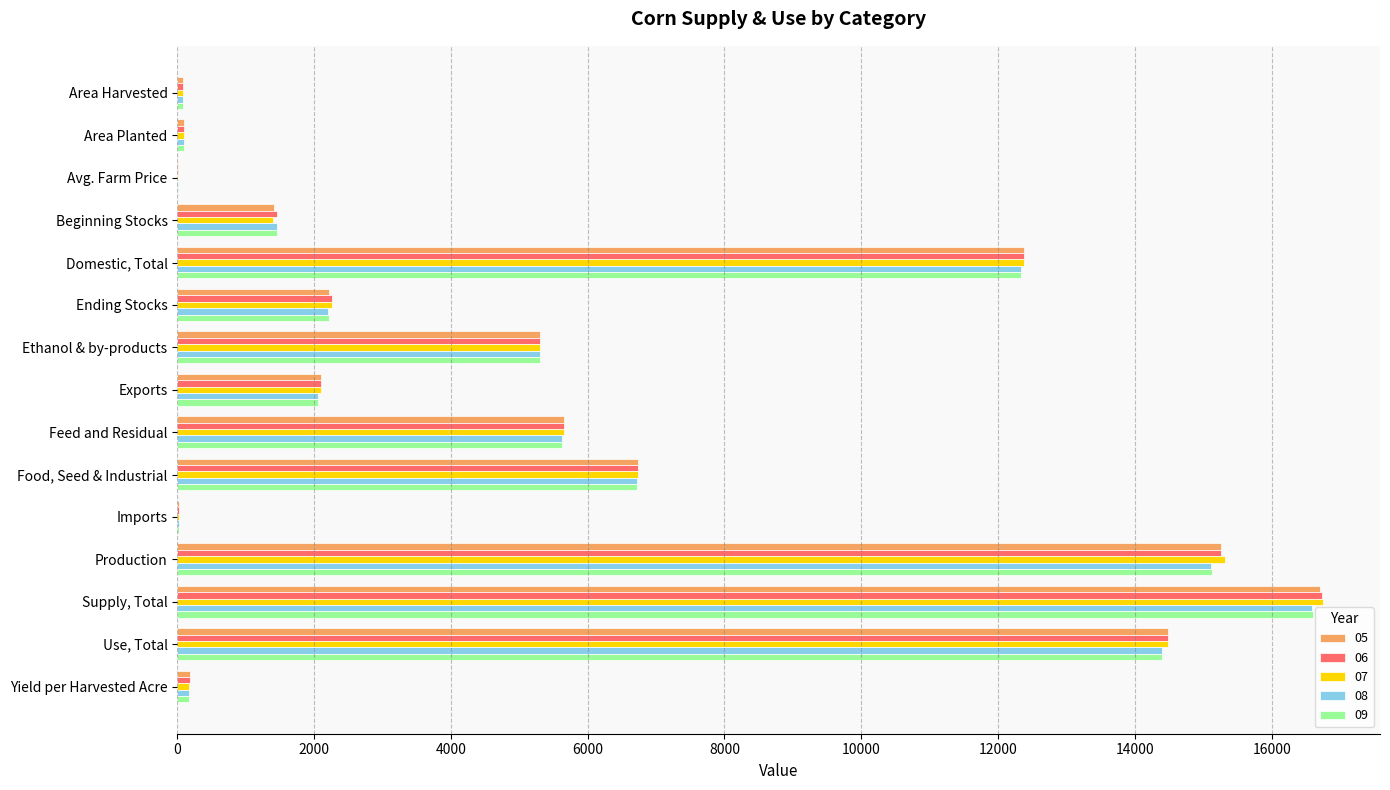

What is the highest value of the 07 series?

16747.0